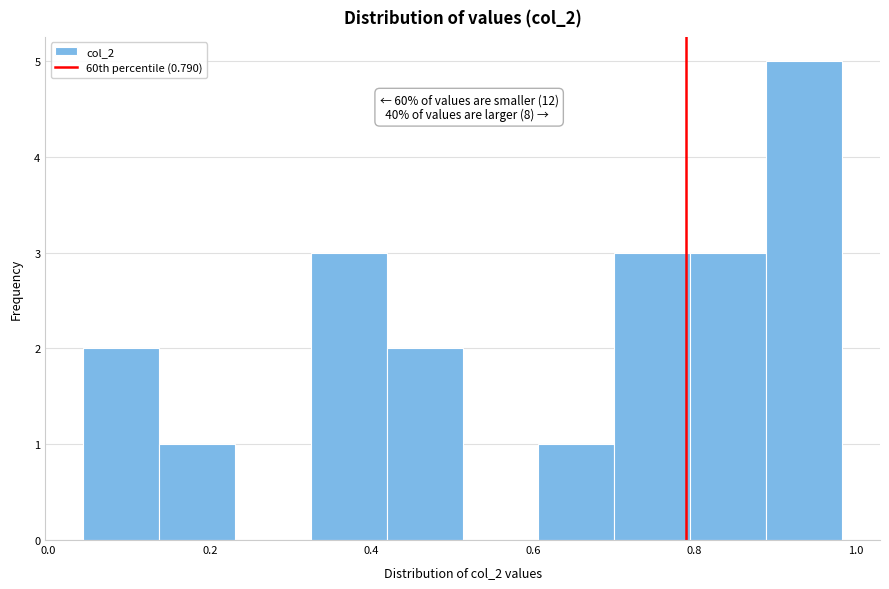

Over which range of the x-axis is the bar tallest?

0.88 to 0.98